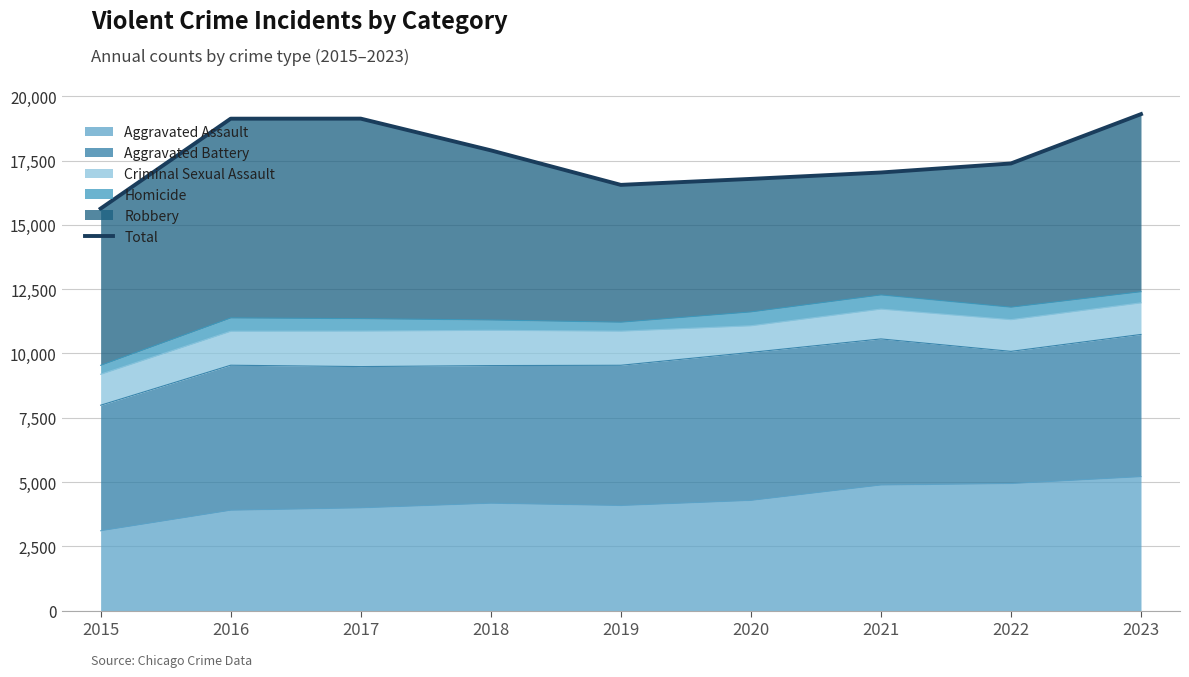

List the labels in order of value, largest first.

2023, 2017, 2016, 2018, 2022, 2021, 2020, 2019, 2015